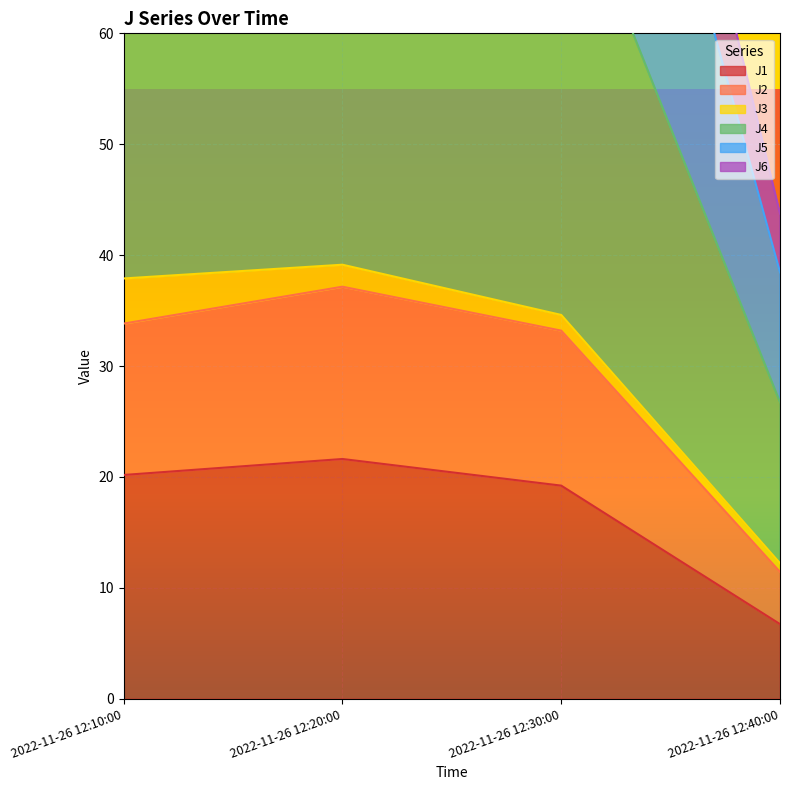

What is the minimum value shown in the chart?

6.7